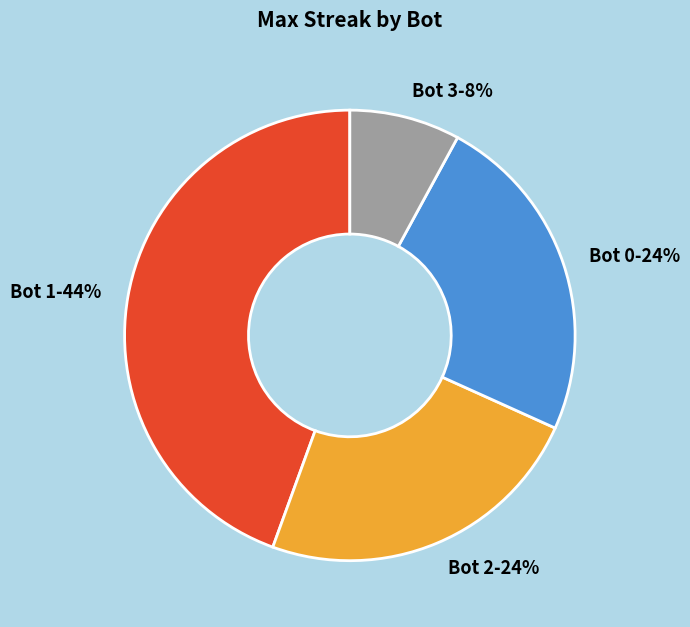

Is the sum of Bot 1-44% and Bot 2-24% greater than half?

Yes